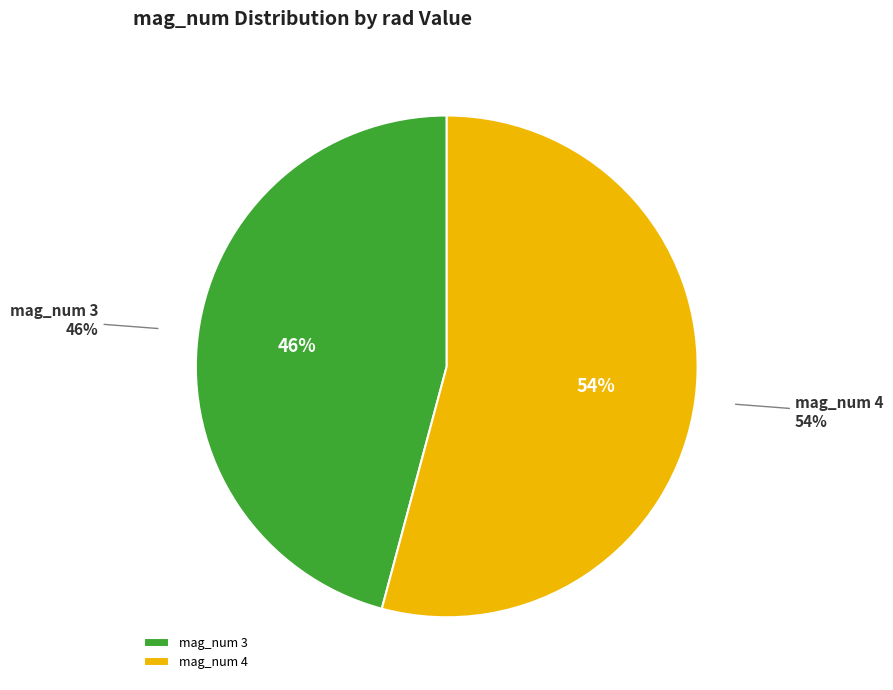

Which slice is the largest?

4